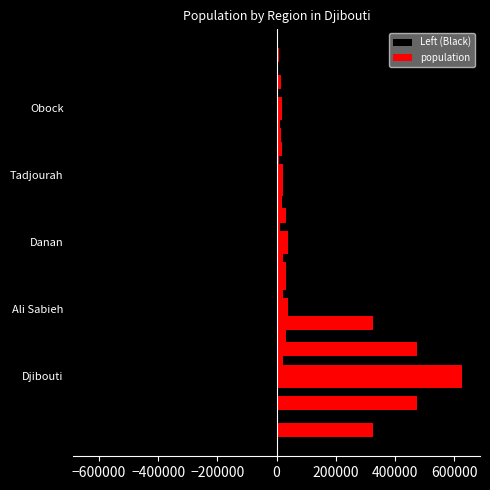

Between Ali Sabieh and Danan, which series saw the biggest shift?

Left (Black)